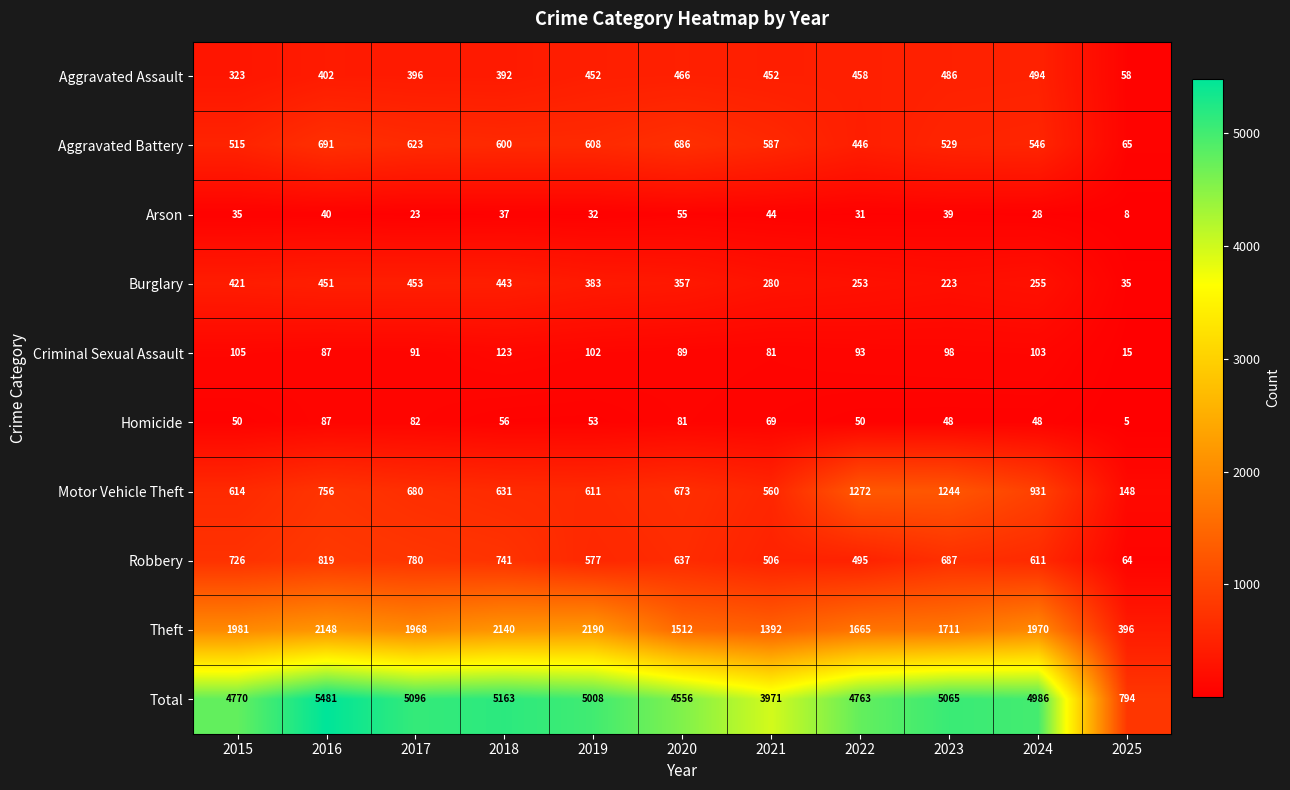

Which series has the largest total across all categories?

Total